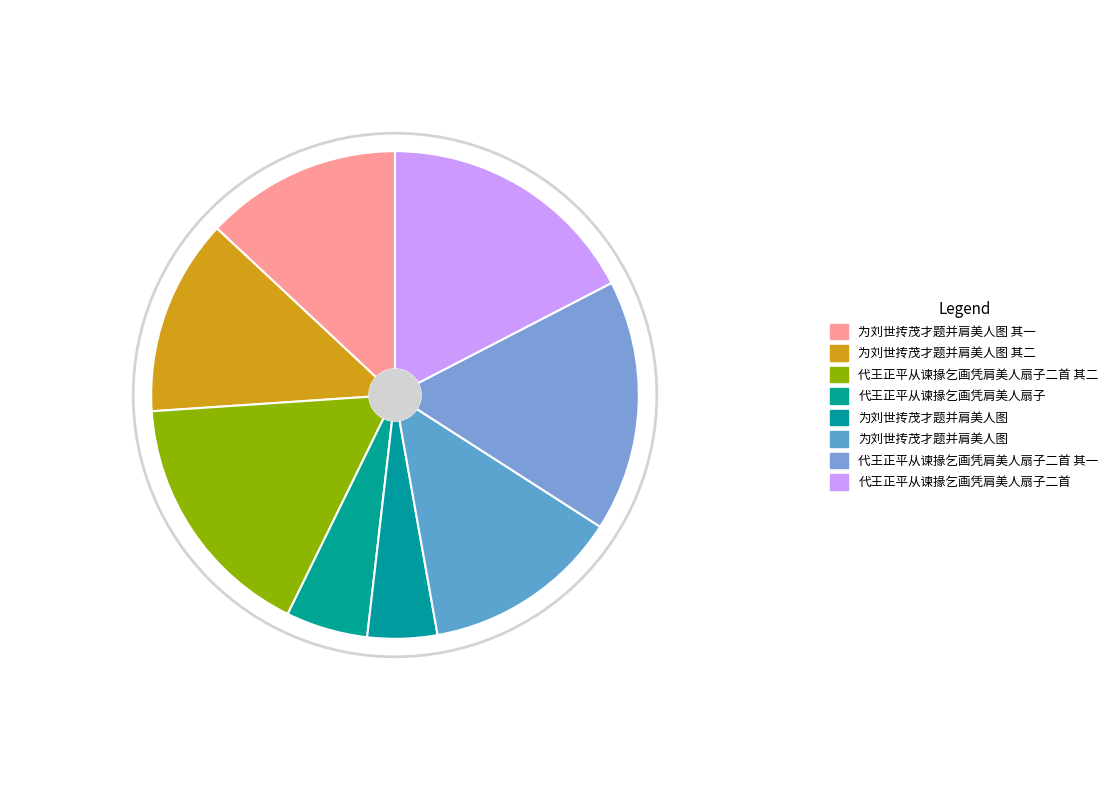

How many segments does this pie chart have?

8